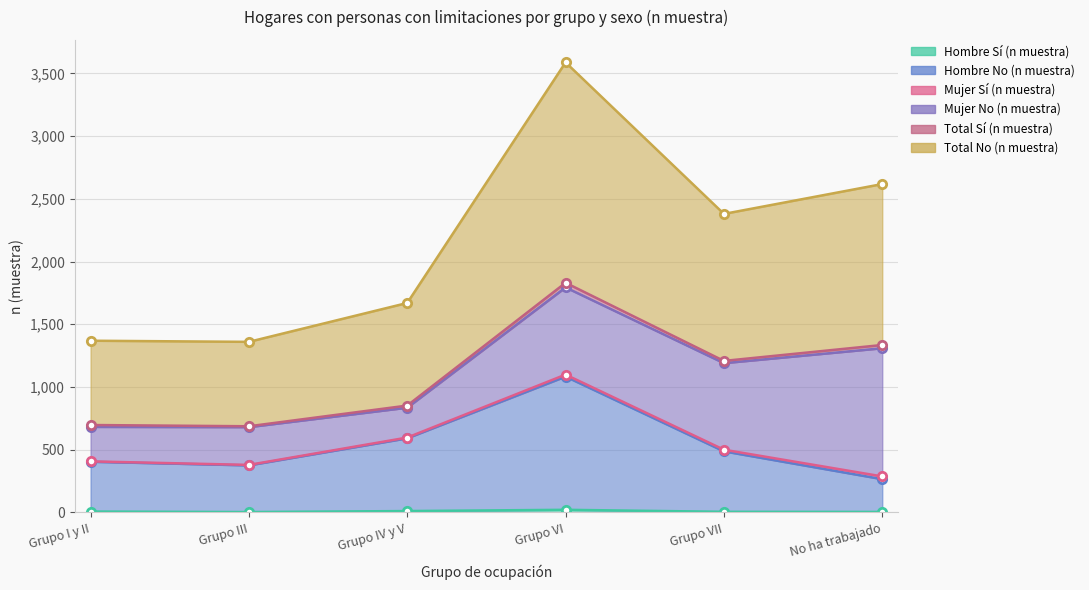

What is the difference between the second highest and second lowest values in the Hombre Sí (n muestra) series?

7